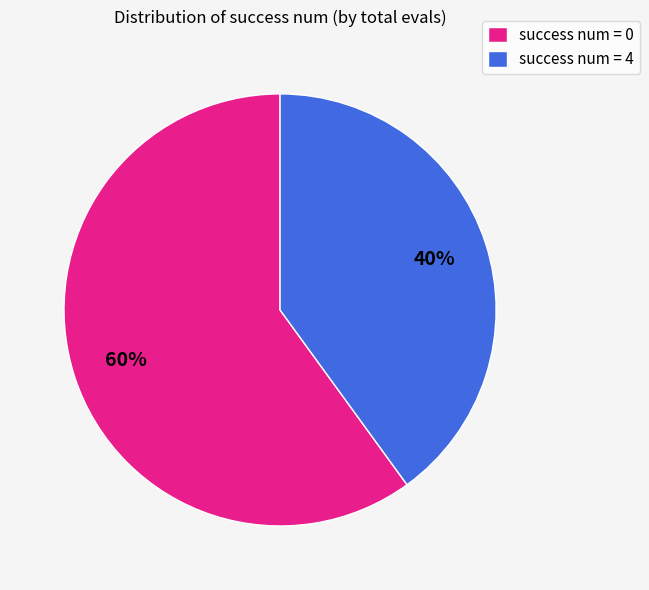

What is the ratio of the value at success num = 0 to the value at success num = 4?

1.5